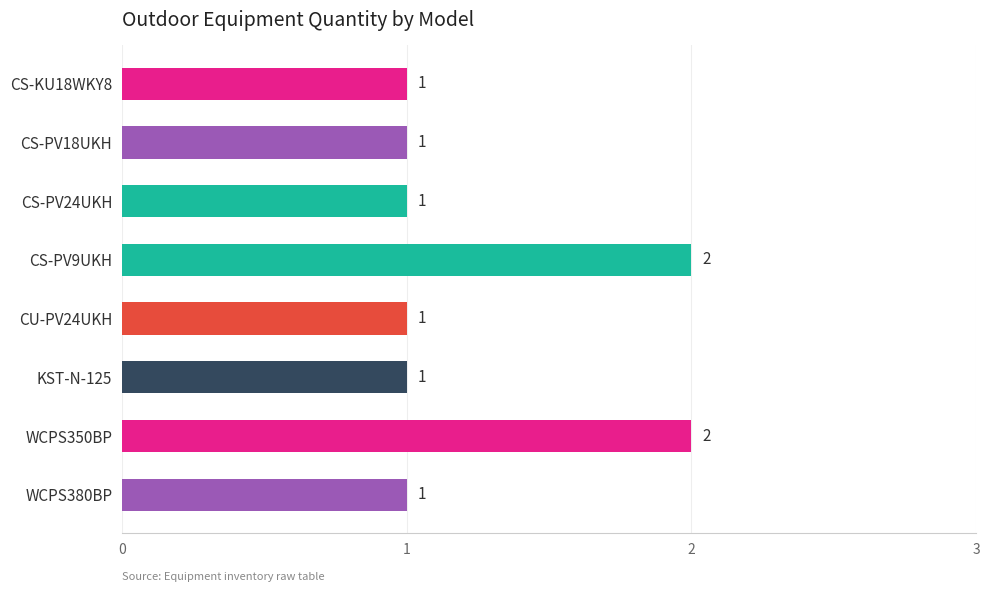

Count the values in the range 1 to 2.

8